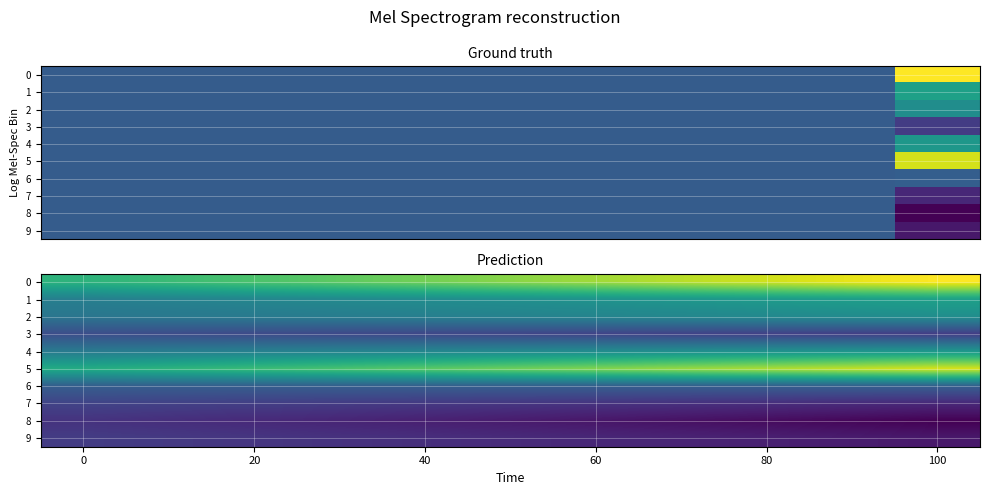

The 6 series shows 0.0 at 100. True or false?

True